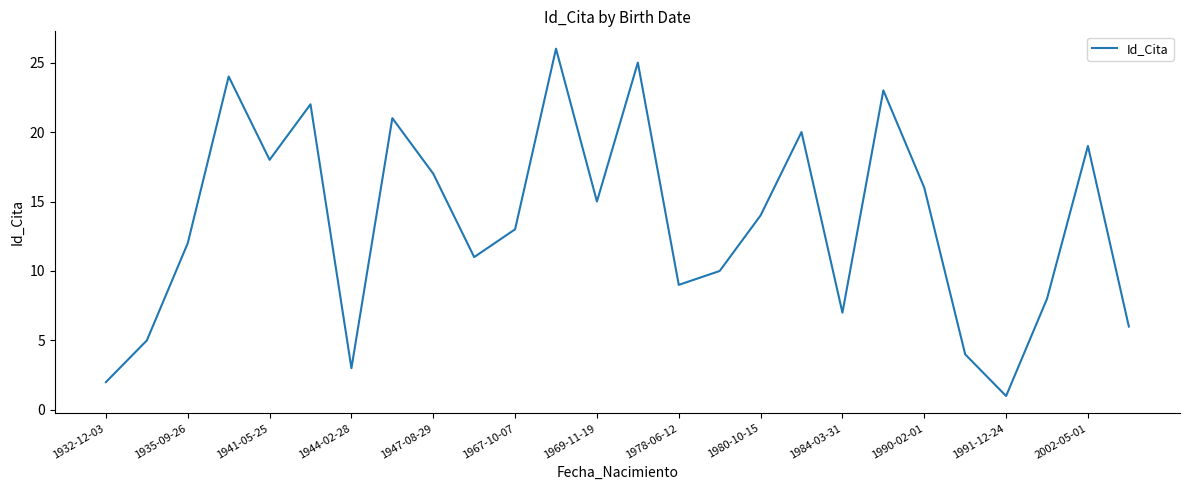

What is the difference between the maximum and minimum values?

25